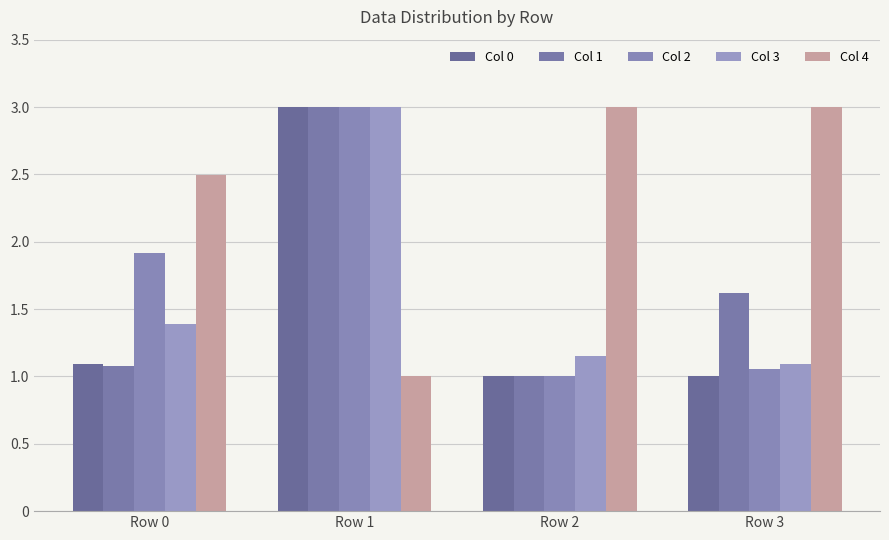

What are all the series names shown in the legend?

Col 0, Col 1, Col 2, Col 3, Col 4